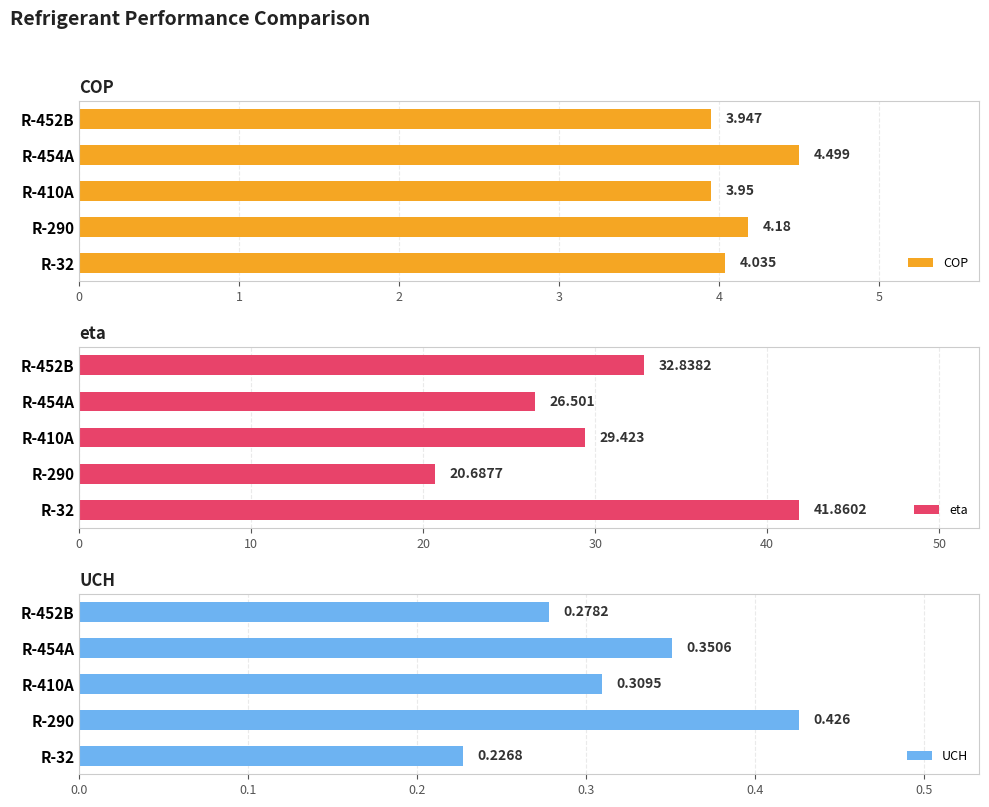

What is the value of the eta bar at the 4th from the left?

26.5